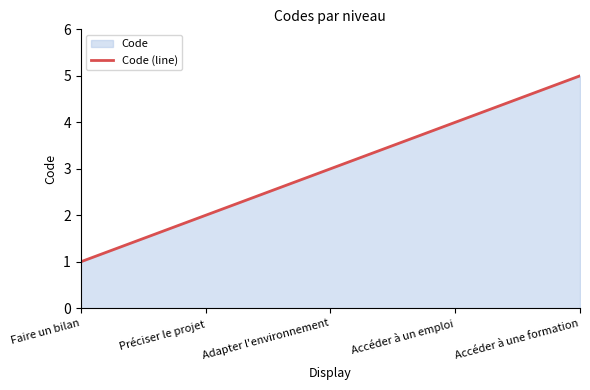

The chart shows a value of 4 at Accéder à un emploi. True or false?

True